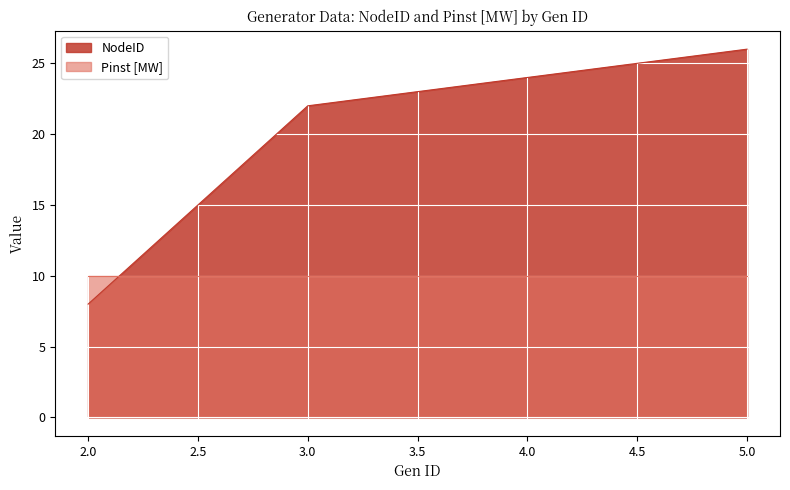

What is the smallest value displayed?

8